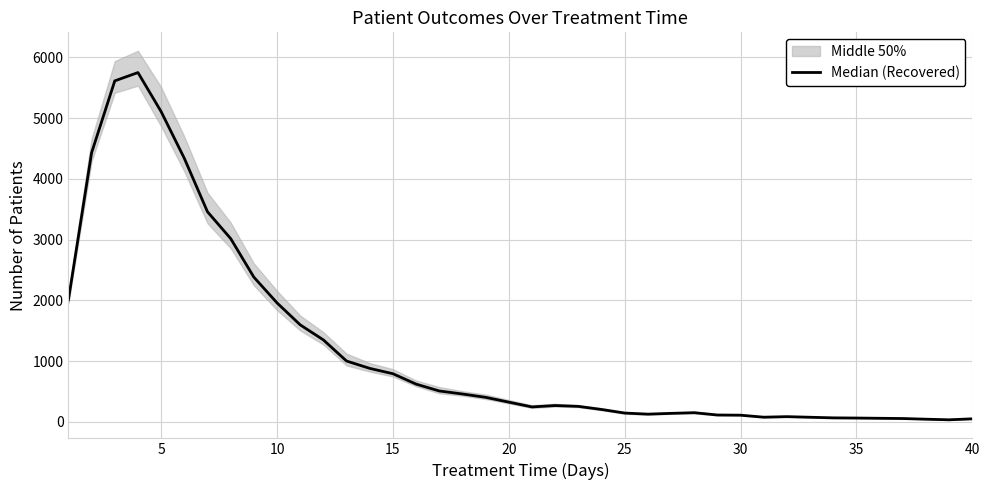

How many lines are shown in the chart?

1